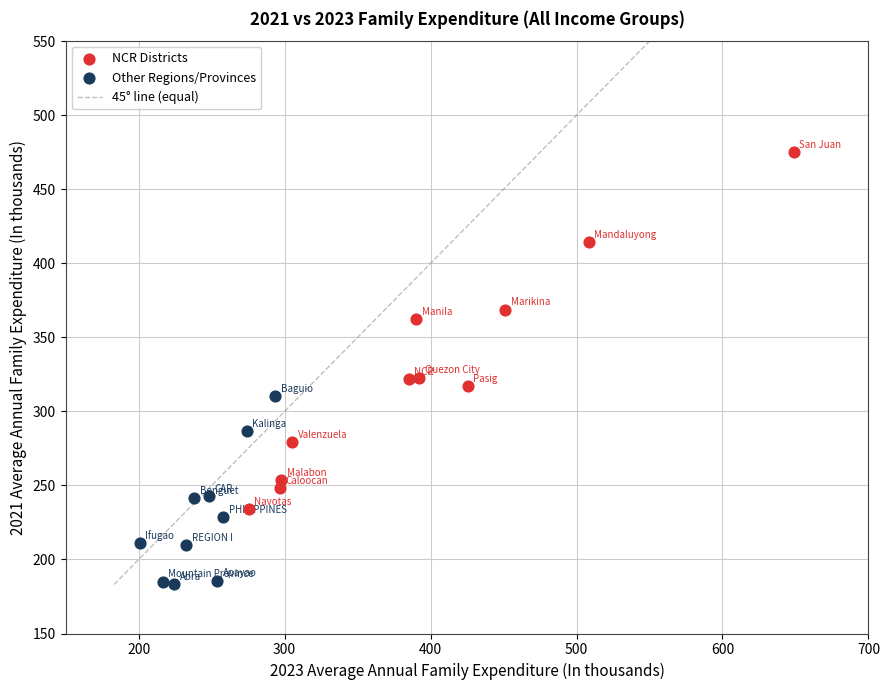

Which series contains the highest Y value?

NCR Districts